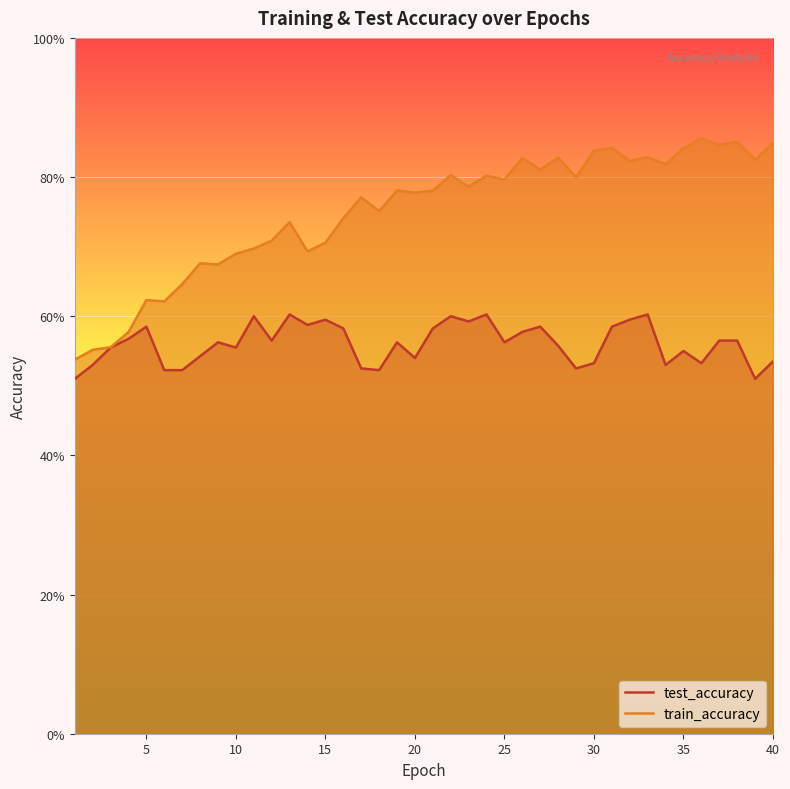

True or false: train_accuracy and test_accuracy cross at least once.

False